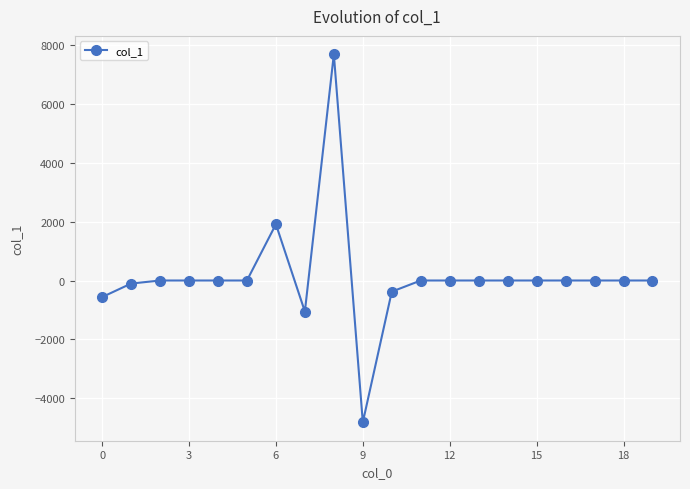

Count the number of data series in this chart.

1